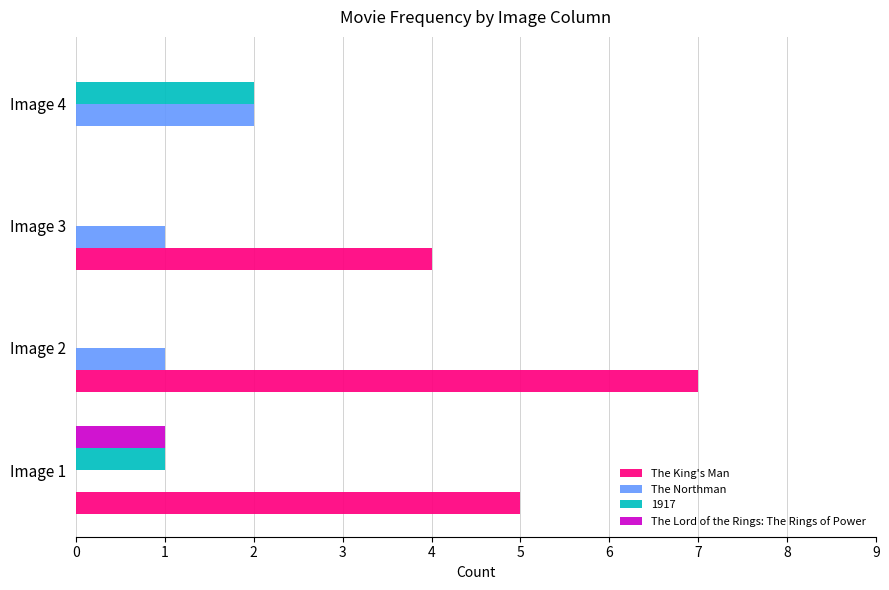

True or false: The Northman has a value of 2 at Image 4.

True